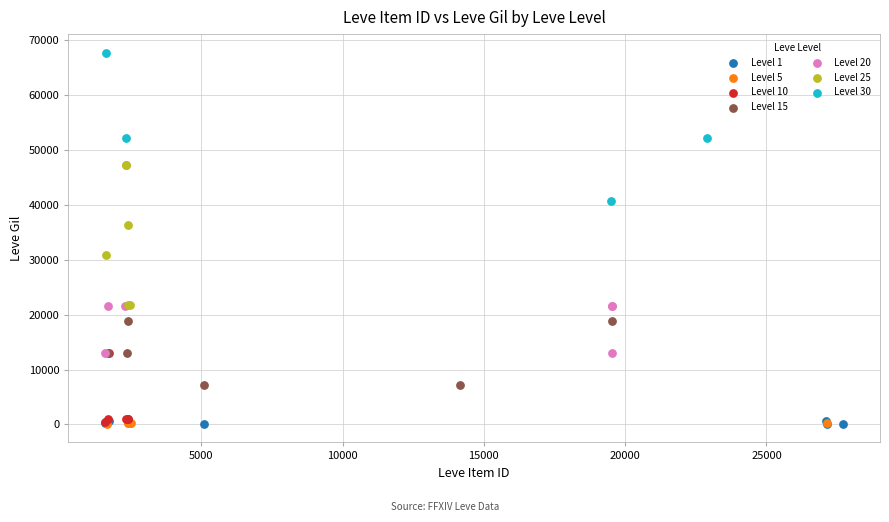

Which series reaches the maximum Y coordinate?

Level 30